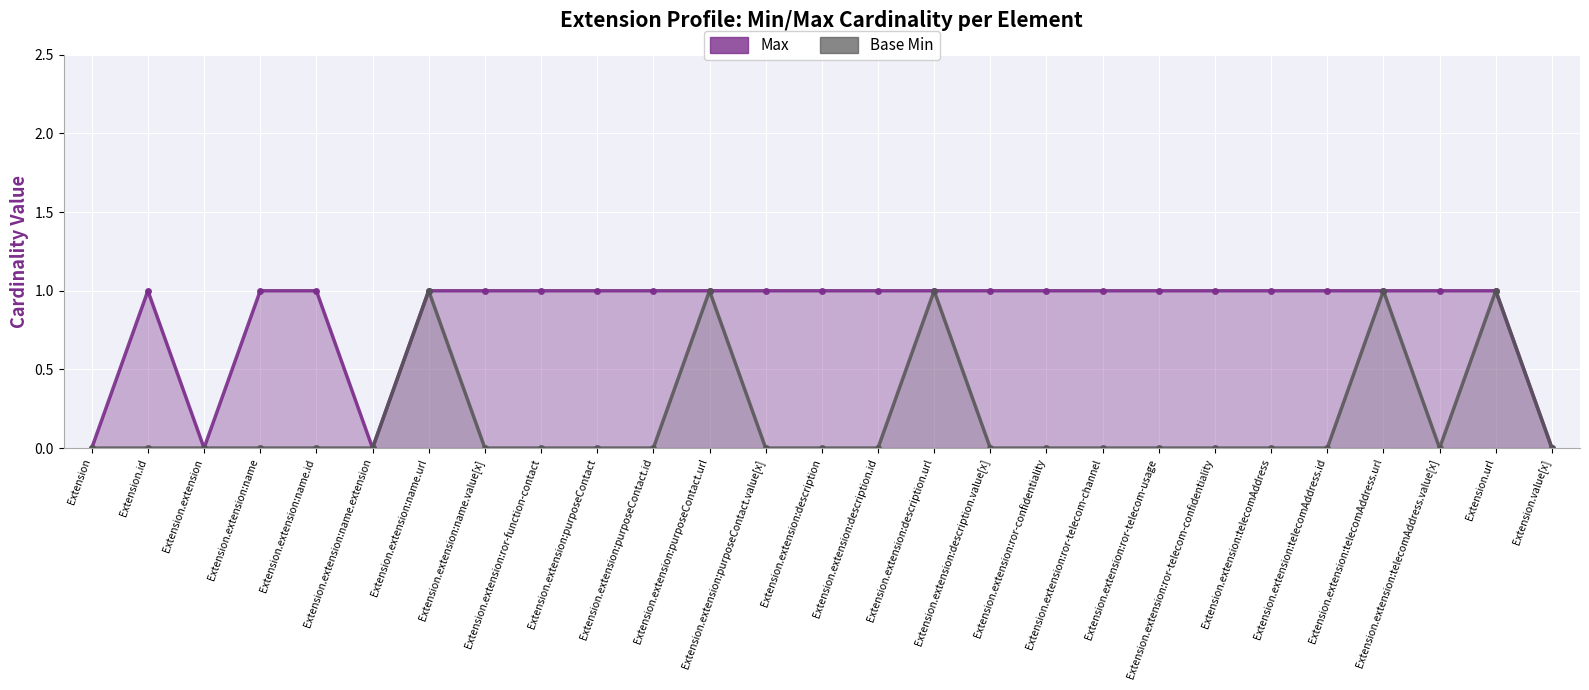

Rank the series by their maximum value, from highest to lowest.

Max, Base Min